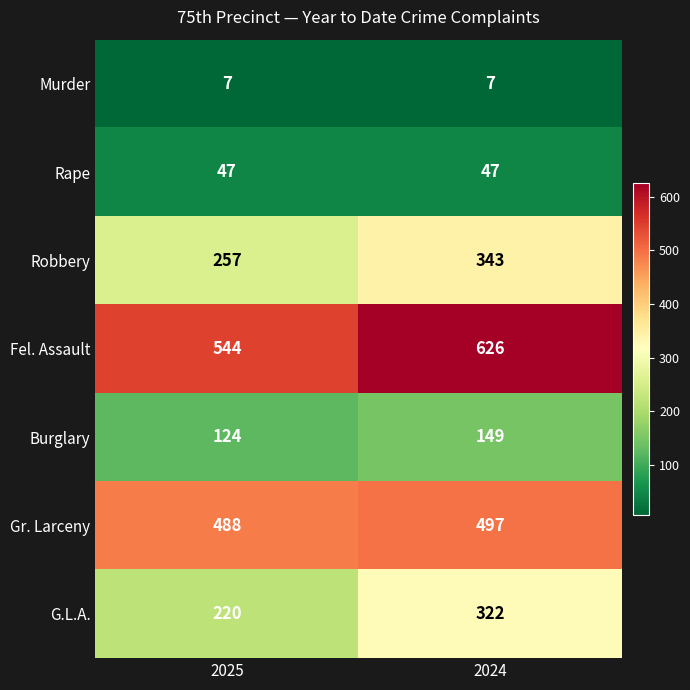

What is the spread (max minus min) of values at 2025?

537